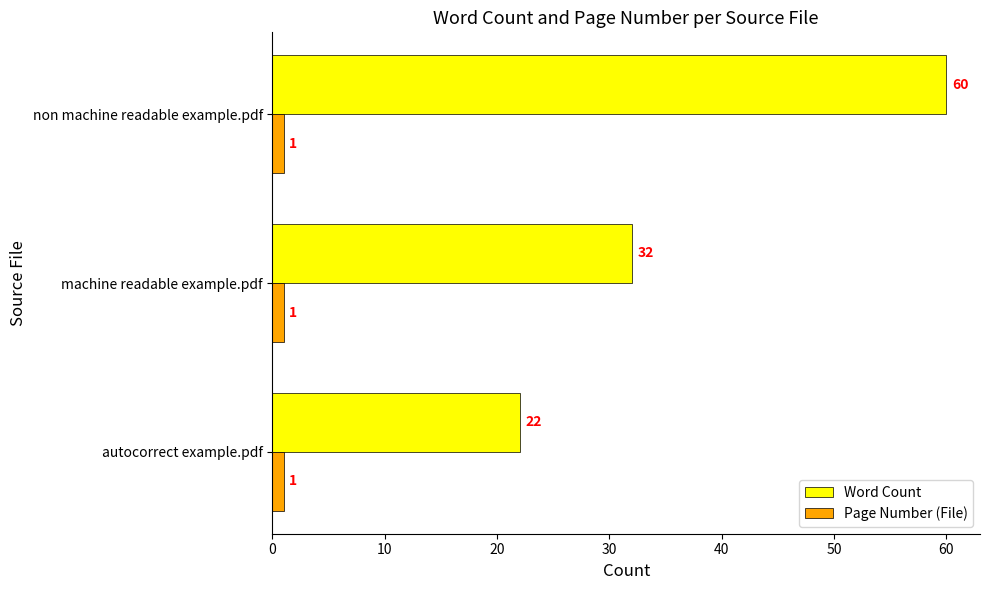

What is the difference between the maximum and minimum values in the Word Count series?

38